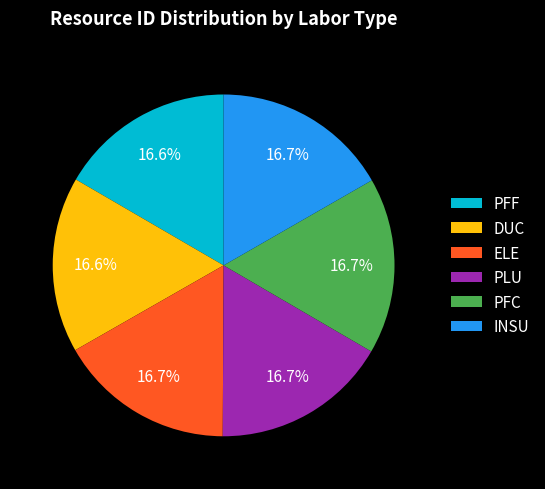

Approximately how many times larger is the value at DUC compared to PFF?

1.0